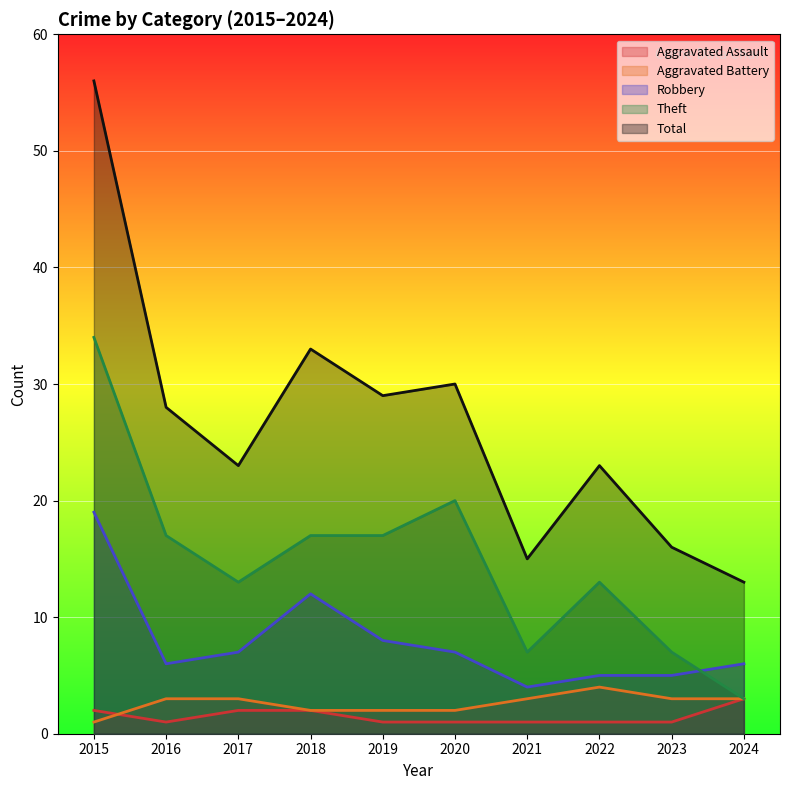

At 2022, list the series in order from smallest to largest.

Aggravated Assault, Aggravated Battery, Robbery, Theft, Total